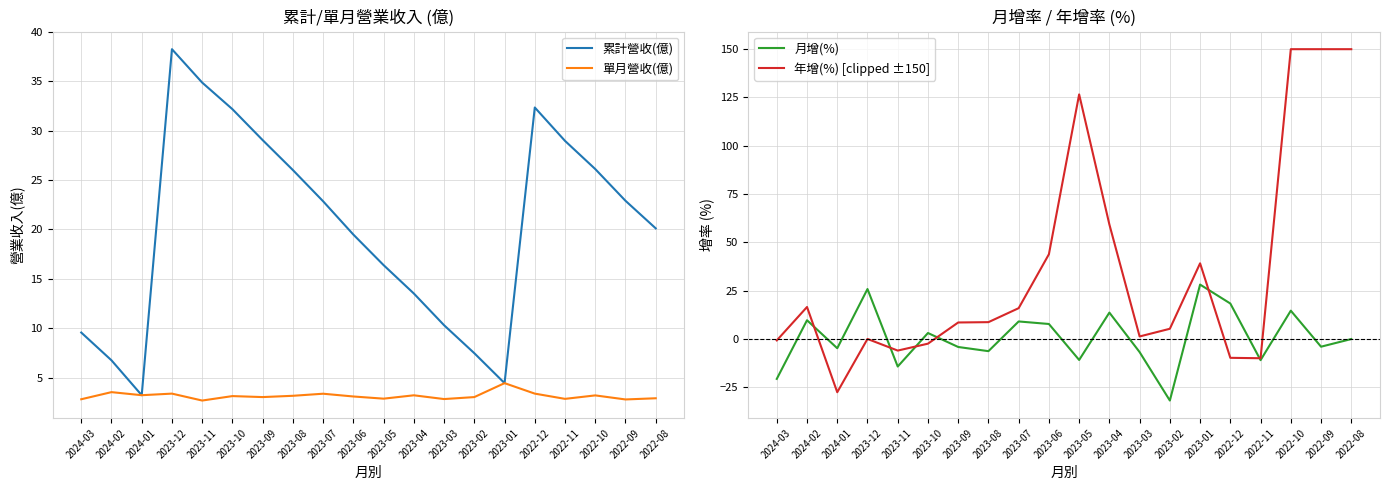

Where is the first local minimum for 年增(%) [clipped ±150]?

2024-01